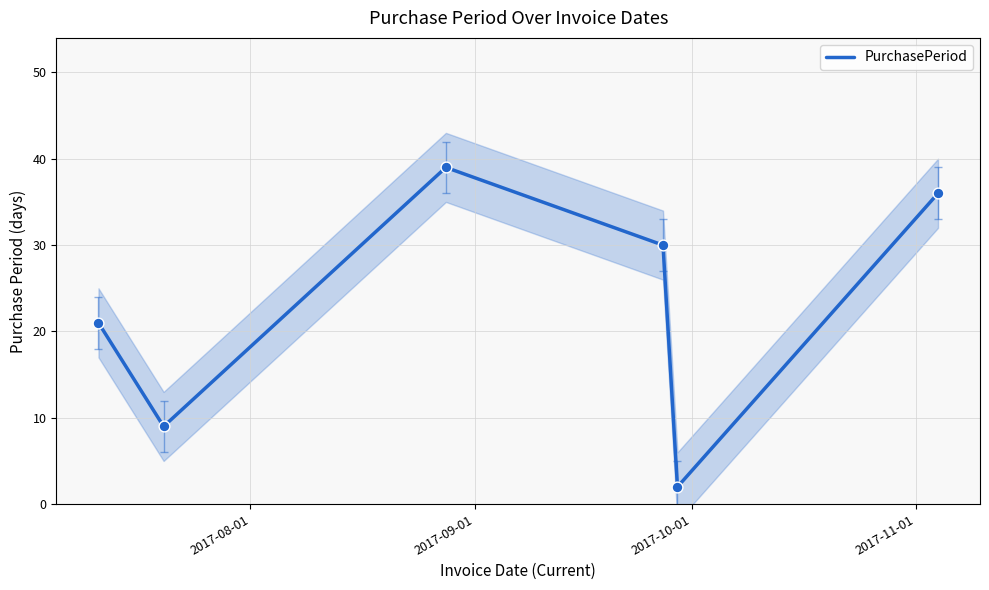

What is the maximum value for PurchasePeriod?

39